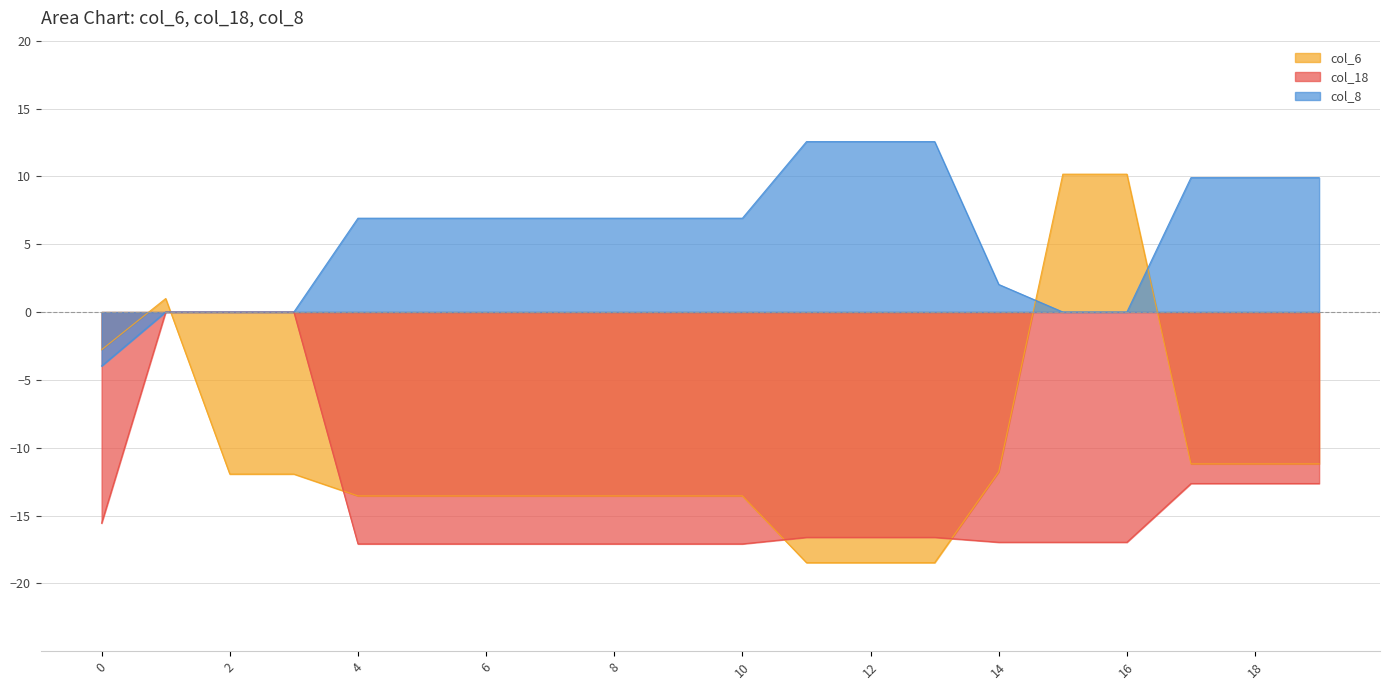

Reading right to left, extract all data points from this chart.

col_6: -11.2	-11.2	-11.2	10.2	10.2	-11.8	-18.5	-18.5	-18.5	-13.6	-13.6	-13.6	-13.6	-13.6	-13.6	-13.6	-11.9	-11.9	1.0	-2.8
col_18: -12.6	-12.6	-12.6	-17.0	-17.0	-17.0	-16.6	-16.6	-16.6	-17.1	-17.1	-17.1	-17.1	-17.1	-17.1	-17.1	0.0	0.0	0.0	-15.6
col_8: 9.9	9.9	9.9	0.0	0.0	2.0	12.6	12.6	12.6	6.9	6.9	6.9	6.9	6.9	6.9	6.9	0.0	0.0	0.0	-4.0